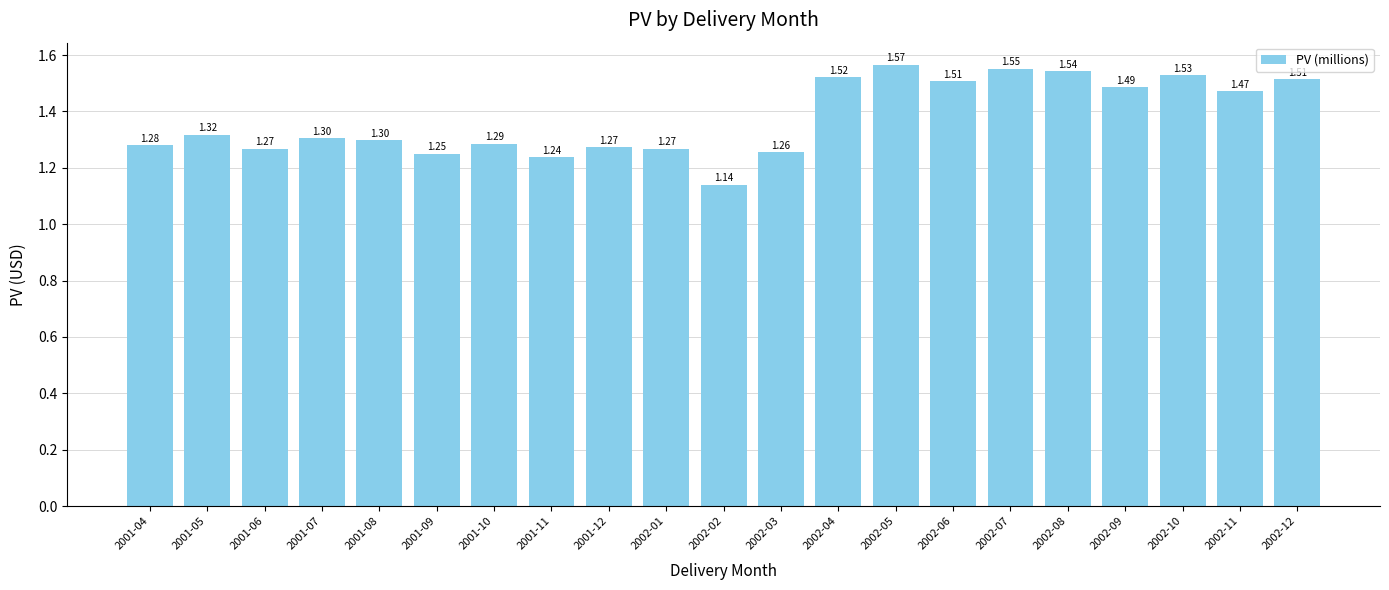

Count the values in the range 1 to 2.

21